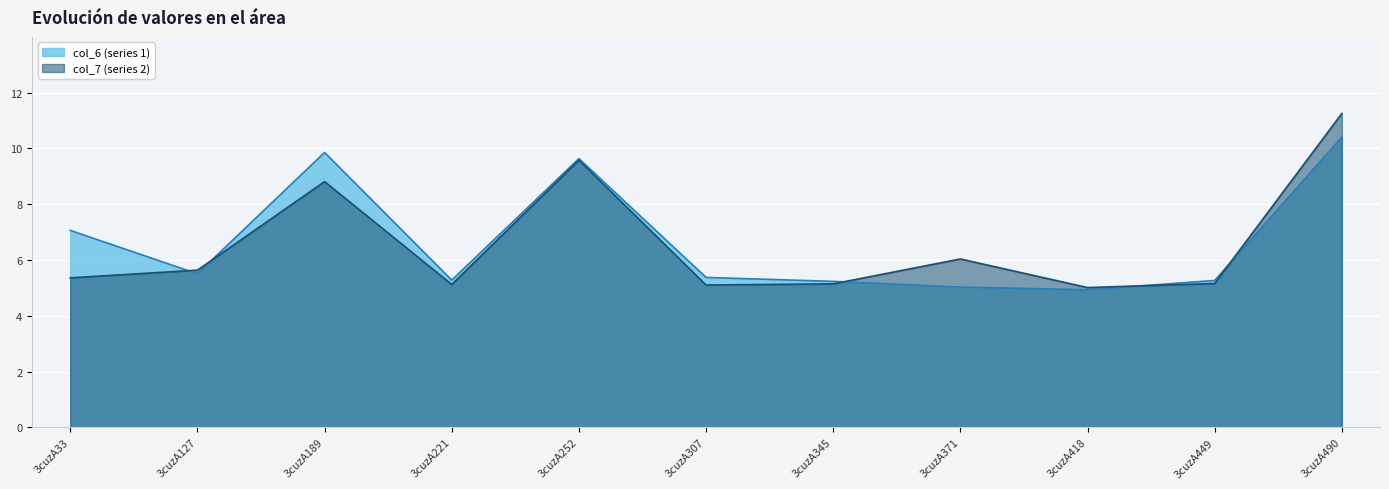

What is the total value across all series at 3cuzA371?

11.1